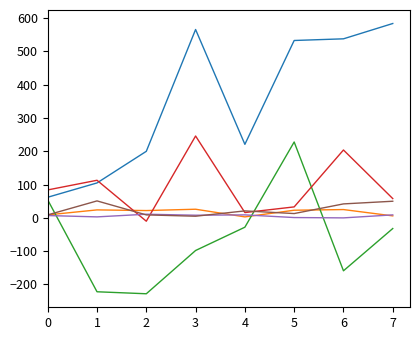

What is the smallest value displayed?

-228